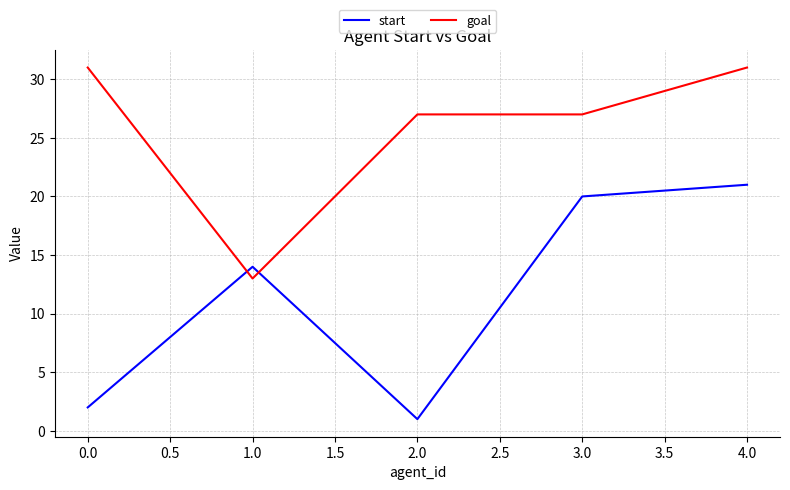

What is the total value across all series at 0.0?

33